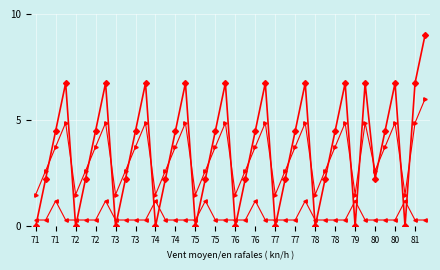

What is the maximum value shown in the chart?

9.0